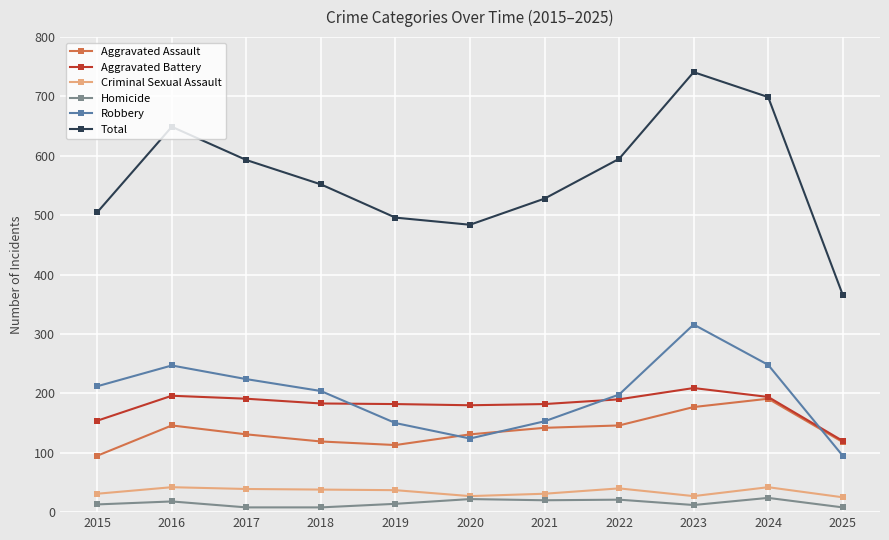

Which series has the largest range (max minus min)?

Total